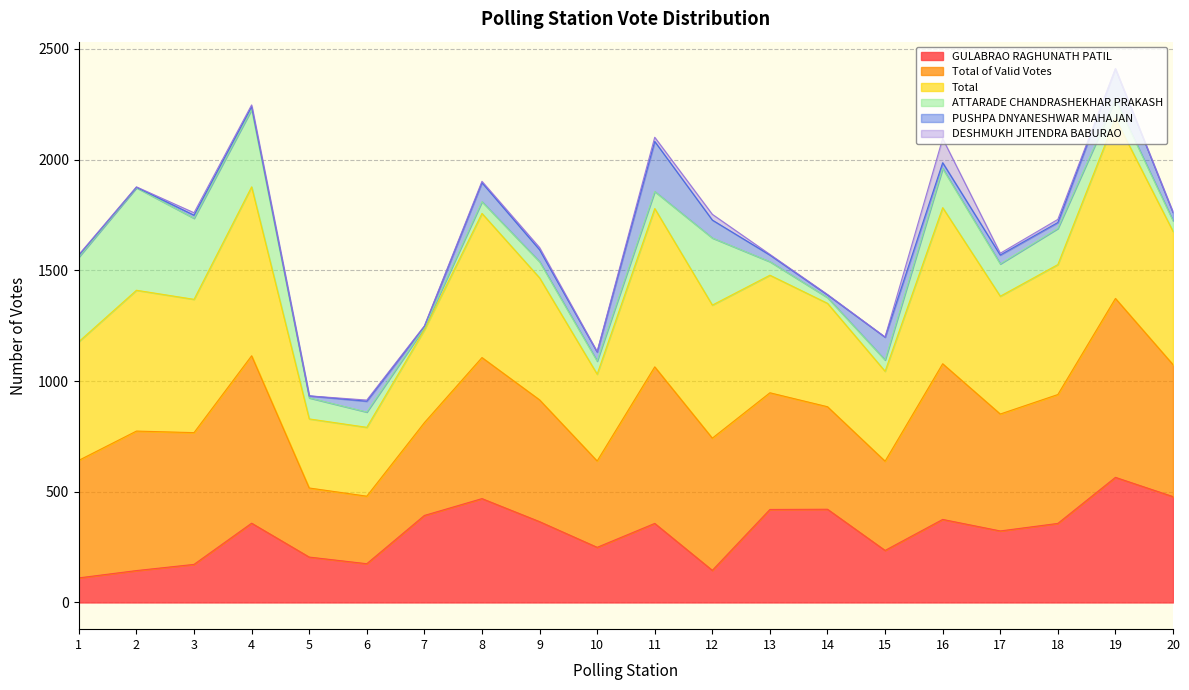

What is the difference between the highest and lowest values at 16?

1720